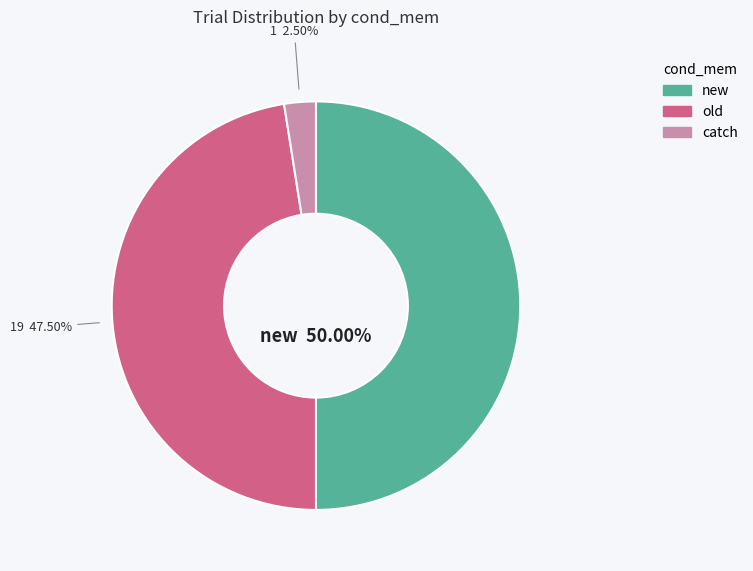

True or false: new accounts for 63% of the total.

False